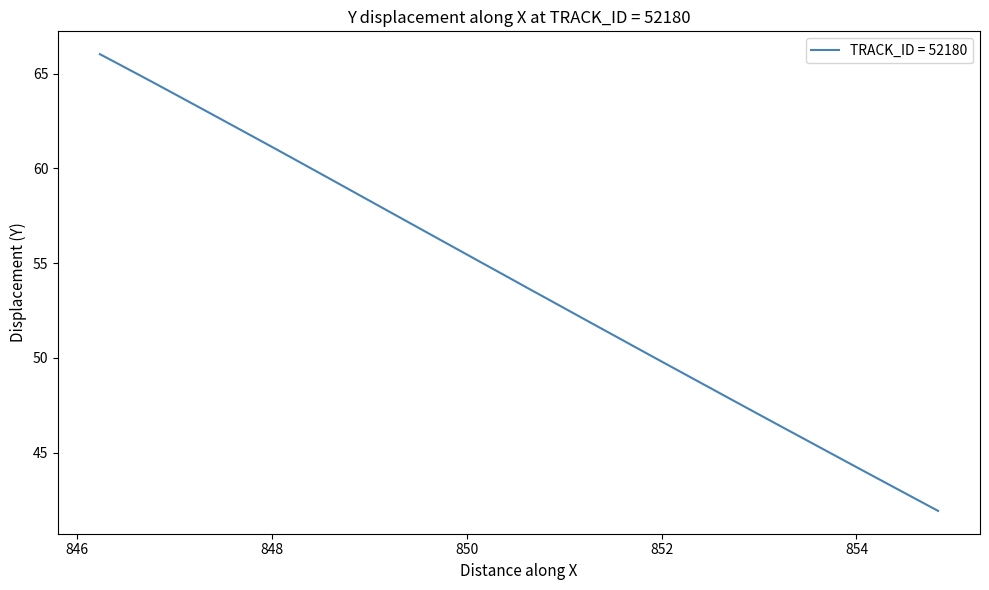

True or false: there are more than 2 points higher than both neighbors.

False